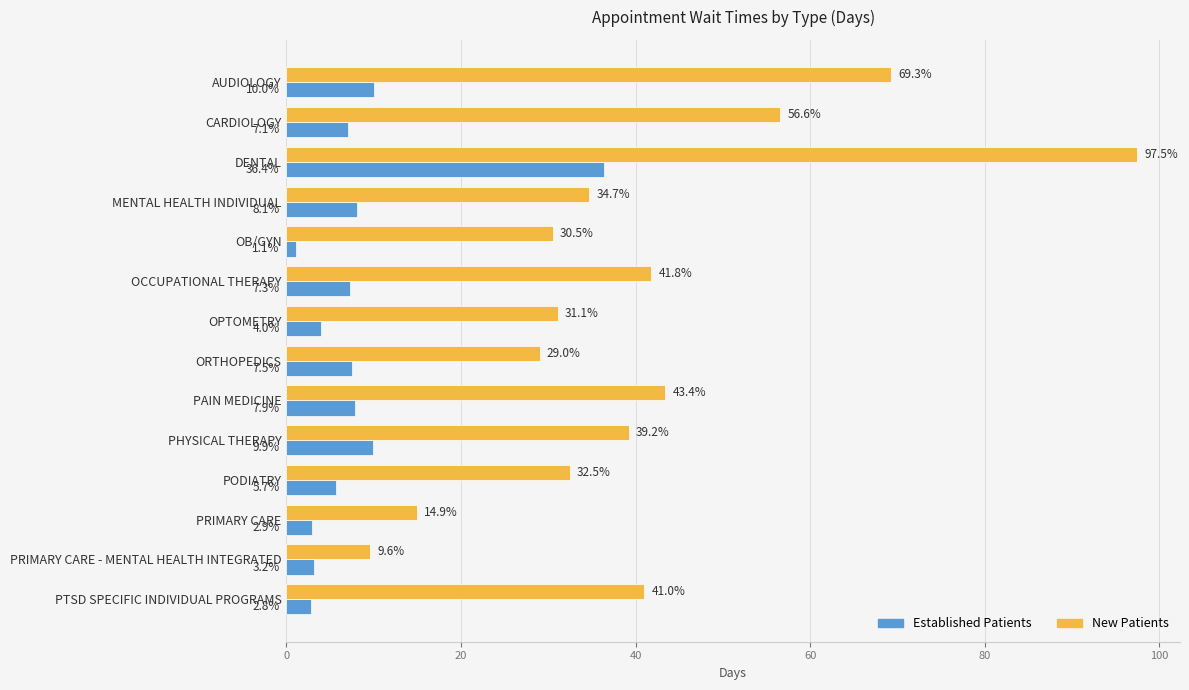

Rank the series by their maximum value, from highest to lowest.

New Patients, Established Patients